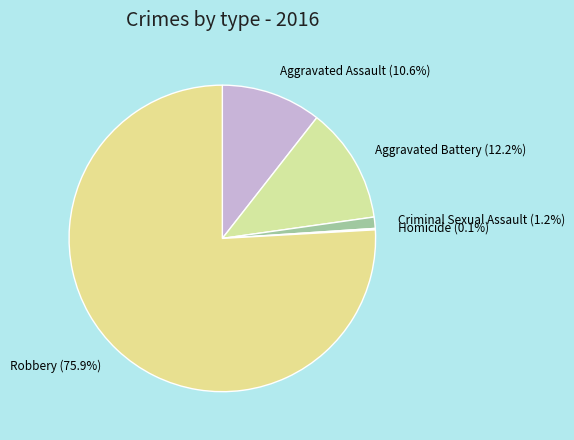

Between Aggravated Assault and Criminal Sexual Assault, which is larger?

Aggravated Assault